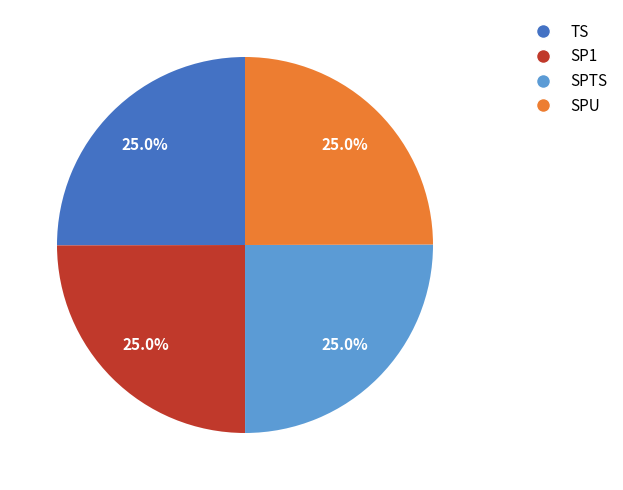

How many slices are in this pie chart?

4